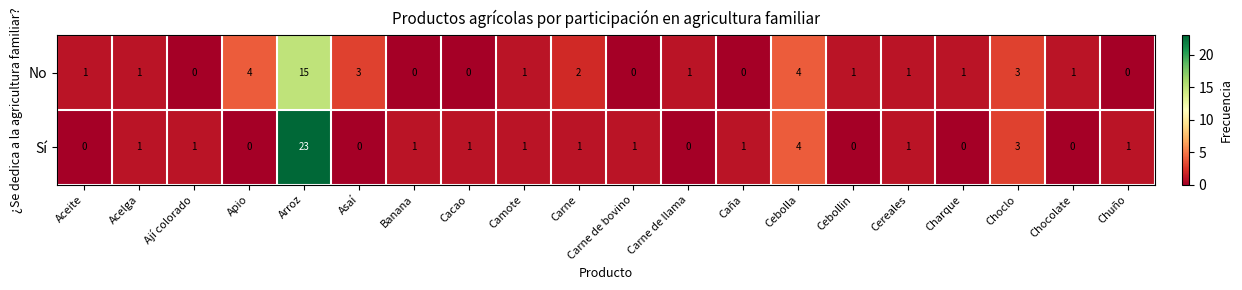

The Sí series shows 0 at Carne de bovino. True or false?

False